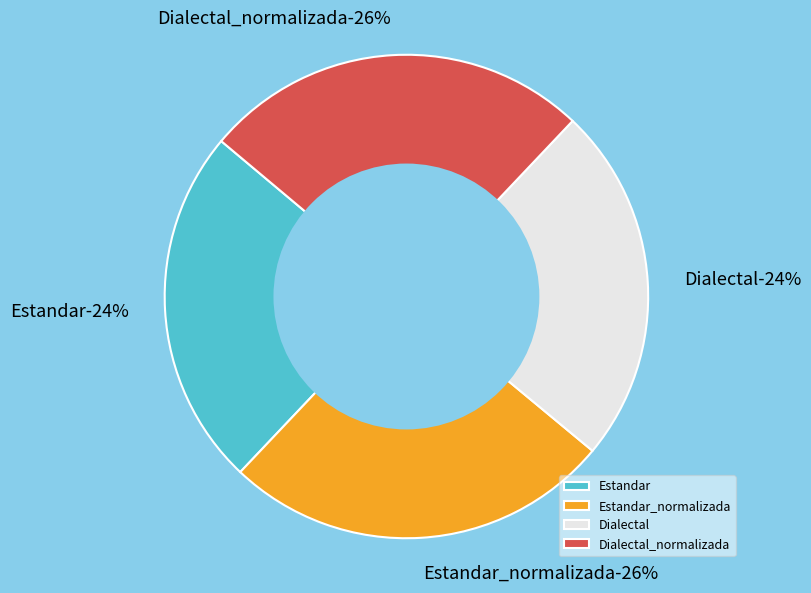

What portion of the pie excludes Dialectal_normalizada?

74.0%